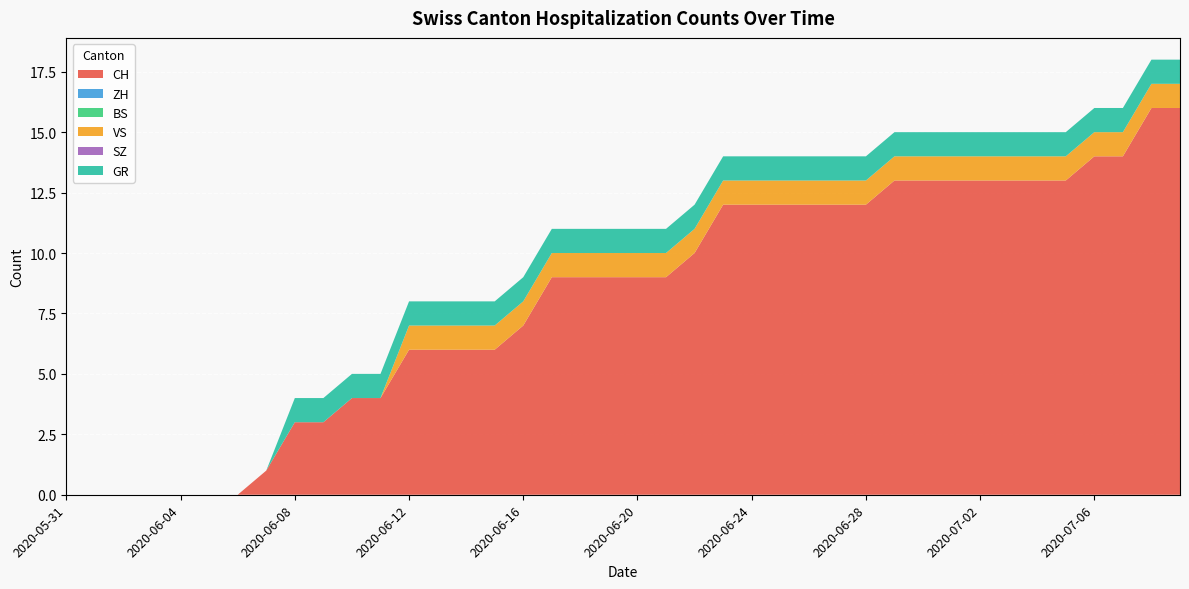

Reading right to left, extract all data points from this chart.

CH: 2020-07-09=16	2020-07-08=16	2020-07-07=14	2020-07-06=14	2020-07-05=13	2020-07-04=13	2020-07-03=13	2020-07-02=13	2020-07-01=13	2020-06-30=13	2020-06-29=13	2020-06-28=12	2020-06-27=12	2020-06-26=12	2020-06-25=12	2020-06-24=12	2020-06-23=12	2020-06-22=10	2020-06-21=9	2020-06-20=9	2020-06-19=9	2020-06-18=9	2020-06-17=9	2020-06-16=7	2020-06-15=6	2020-06-14=6	2020-06-13=6	2020-06-12=6	2020-06-11=4	2020-06-10=4	2020-06-09=3	2020-06-08=3	2020-06-07=1	2020-06-06=0	2020-06-05=0	2020-06-04=0	2020-06-03=0	2020-06-02=0	2020-06-01=0	2020-05-31=0
ZH: 2020-07-09=0	2020-07-08=0	2020-07-07=0	2020-07-06=0	2020-07-05=0	2020-07-04=0	2020-07-03=0	2020-07-02=0	2020-07-01=0	2020-06-30=0	2020-06-29=0	2020-06-28=0	2020-06-27=0	2020-06-26=0	2020-06-25=0	2020-06-24=0	2020-06-23=0	2020-06-22=0	2020-06-21=0	2020-06-20=0	2020-06-19=0	2020-06-18=0	2020-06-17=0	2020-06-16=0	2020-06-15=0	2020-06-14=0	2020-06-13=0	2020-06-12=0	2020-06-11=0	2020-06-10=0	2020-06-09=0	2020-06-08=0	2020-06-07=0	2020-06-06=0	2020-06-05=0	2020-06-04=0	2020-06-03=0	2020-06-02=0	2020-06-01=0	2020-05-31=0
BS: 2020-07-09=0	2020-07-08=0	2020-07-07=0	2020-07-06=0	2020-07-05=0	2020-07-04=0	2020-07-03=0	2020-07-02=0	2020-07-01=0	2020-06-30=0	2020-06-29=0	2020-06-28=0	2020-06-27=0	2020-06-26=0	2020-06-25=0	2020-06-24=0	2020-06-23=0	2020-06-22=0	2020-06-21=0	2020-06-20=0	2020-06-19=0	2020-06-18=0	2020-06-17=0	2020-06-16=0	2020-06-15=0	2020-06-14=0	2020-06-13=0	2020-06-12=0	2020-06-11=0	2020-06-10=0	2020-06-09=0	2020-06-08=0	2020-06-07=0	2020-06-06=0	2020-06-05=0	2020-06-04=0	2020-06-03=0	2020-06-02=0	2020-06-01=0	2020-05-31=0
VS: 2020-07-09=1	2020-07-08=1	2020-07-07=1	2020-07-06=1	2020-07-05=1	2020-07-04=1	2020-07-03=1	2020-07-02=1	2020-07-01=1	2020-06-30=1	2020-06-29=1	2020-06-28=1	2020-06-27=1	2020-06-26=1	2020-06-25=1	2020-06-24=1	2020-06-23=1	2020-06-22=1	2020-06-21=1	2020-06-20=1	2020-06-19=1	2020-06-18=1	2020-06-17=1	2020-06-16=1	2020-06-15=1	2020-06-14=1	2020-06-13=1	2020-06-12=1	2020-06-11=0	2020-06-10=0	2020-06-09=0	2020-06-08=0	2020-06-07=0	2020-06-06=0	2020-06-05=0	2020-06-04=0	2020-06-03=0	2020-06-02=0	2020-06-01=0	2020-05-31=0
SZ: 2020-07-09=0	2020-07-08=0	2020-07-07=0	2020-07-06=0	2020-07-05=0	2020-07-04=0	2020-07-03=0	2020-07-02=0	2020-07-01=0	2020-06-30=0	2020-06-29=0	2020-06-28=0	2020-06-27=0	2020-06-26=0	2020-06-25=0	2020-06-24=0	2020-06-23=0	2020-06-22=0	2020-06-21=0	2020-06-20=0	2020-06-19=0	2020-06-18=0	2020-06-17=0	2020-06-16=0	2020-06-15=0	2020-06-14=0	2020-06-13=0	2020-06-12=0	2020-06-11=0	2020-06-10=0	2020-06-09=0	2020-06-08=0	2020-06-07=0	2020-06-06=0	2020-06-05=0	2020-06-04=0	2020-06-03=0	2020-06-02=0	2020-06-01=0	2020-05-31=0
GR: 2020-07-09=1	2020-07-08=1	2020-07-07=1	2020-07-06=1	2020-07-05=1	2020-07-04=1	2020-07-03=1	2020-07-02=1	2020-07-01=1	2020-06-30=1	2020-06-29=1	2020-06-28=1	2020-06-27=1	2020-06-26=1	2020-06-25=1	2020-06-24=1	2020-06-23=1	2020-06-22=1	2020-06-21=1	2020-06-20=1	2020-06-19=1	2020-06-18=1	2020-06-17=1	2020-06-16=1	2020-06-15=1	2020-06-14=1	2020-06-13=1	2020-06-12=1	2020-06-11=1	2020-06-10=1	2020-06-09=1	2020-06-08=1	2020-06-07=0	2020-06-06=0	2020-06-05=0	2020-06-04=0	2020-06-03=0	2020-06-02=0	2020-06-01=0	2020-05-31=0